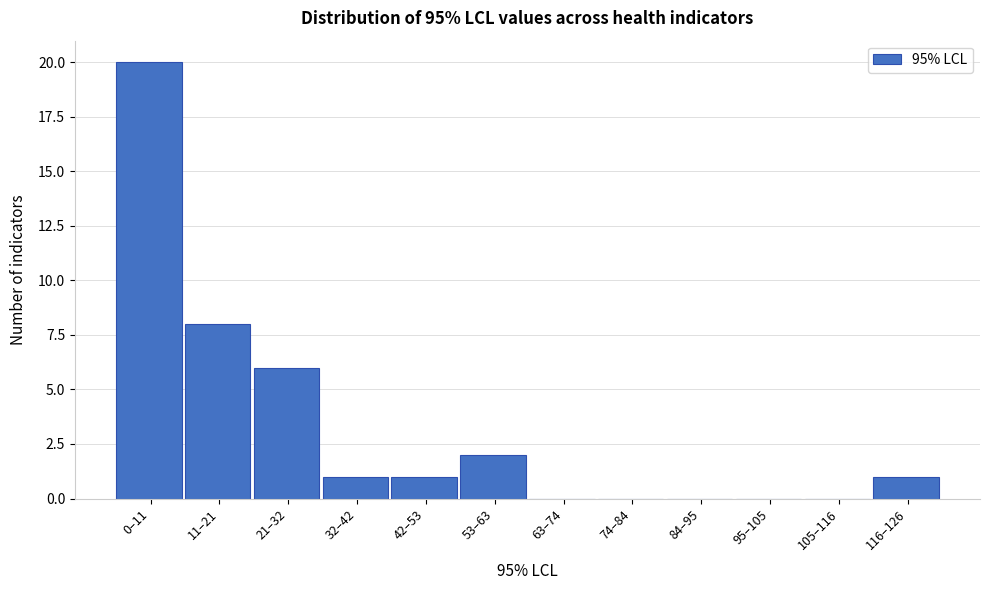

Reading left to right, list all the values displayed in this chart.

0–11=20	11–21=8	21–32=6	32–42=1	42–53=1	53–63=2	63–74=0	74–84=0	84–95=0	95–105=0	105–116=0	116–126=1